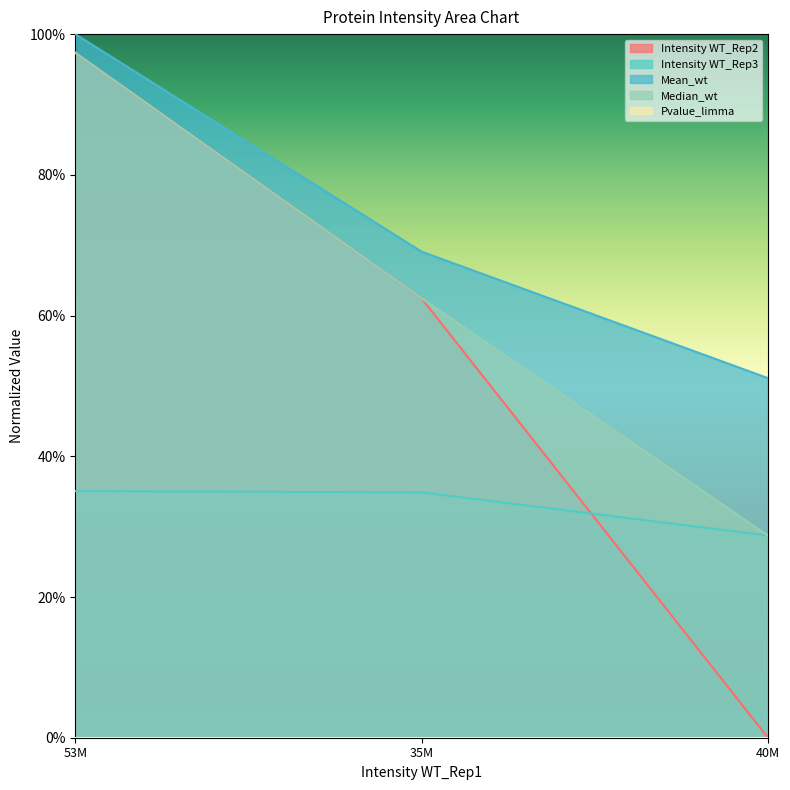

Rank the series by their maximum value, from highest to lowest.

Mean_wt, Intensity WT_Rep2, Median_wt, Intensity WT_Rep3, Pvalue_limma